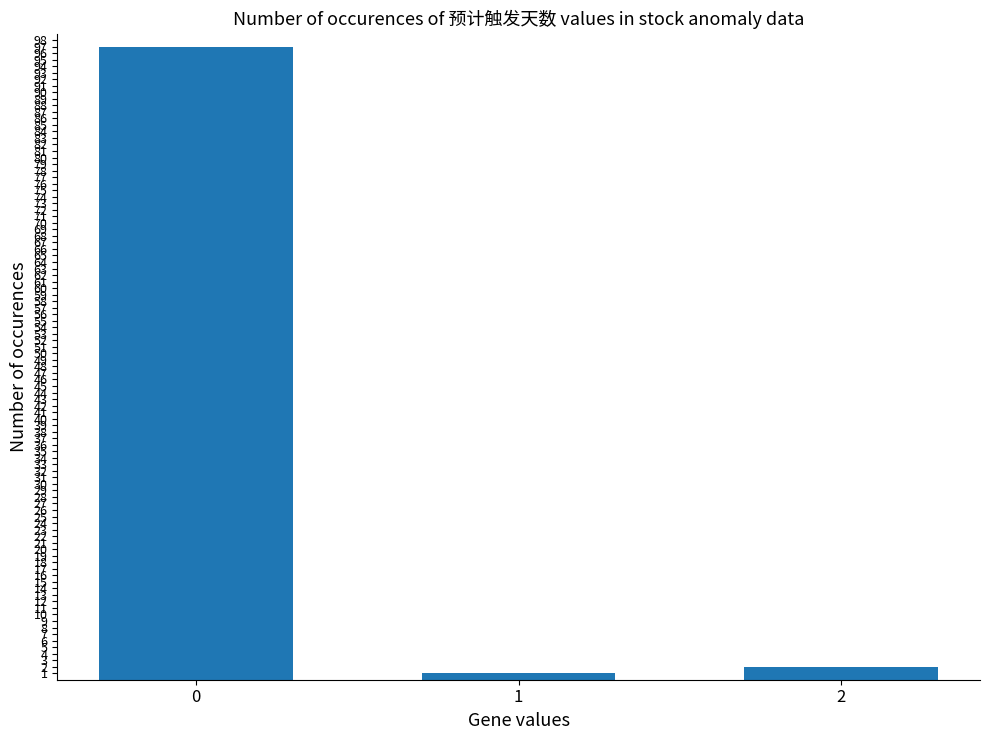

Which label corresponds to the smallest value in the chart?

1